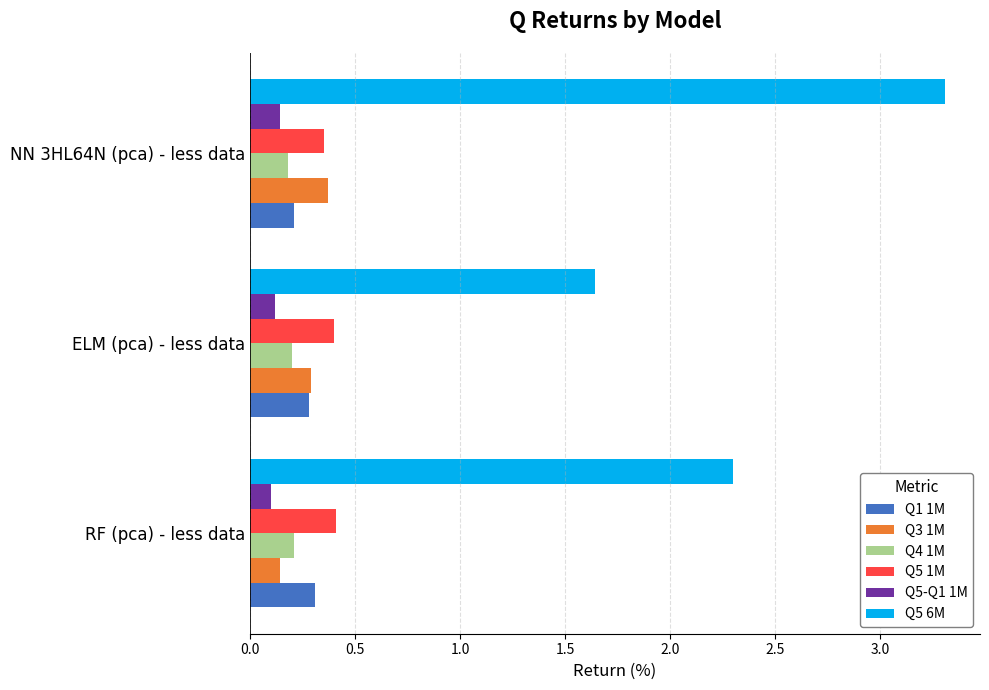

How many series are shown in this chart?

6